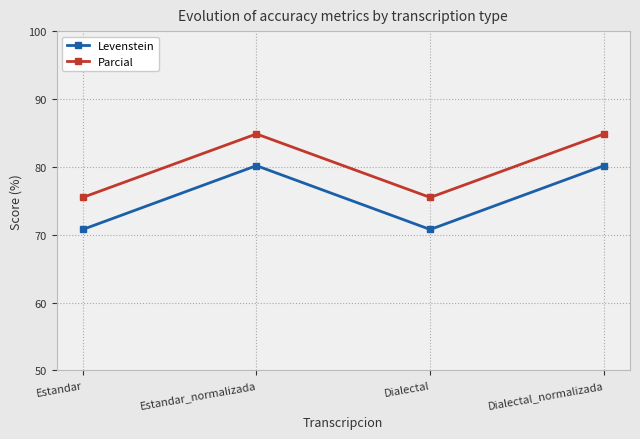

What is the greatest value displayed?

84.8